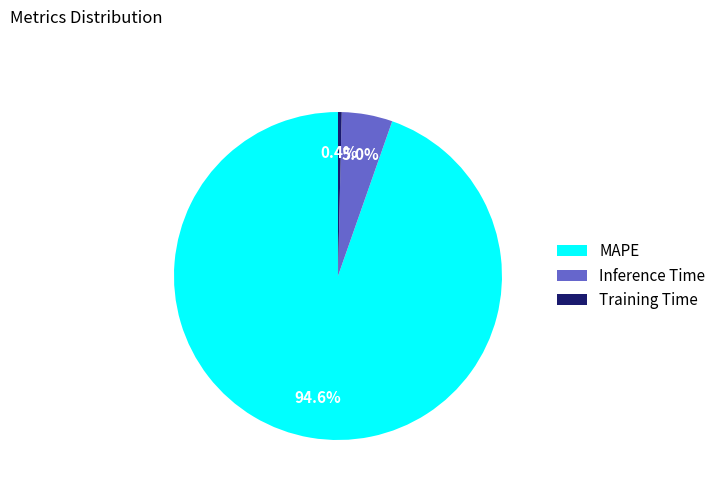

Is there a majority slice in this chart?

Yes